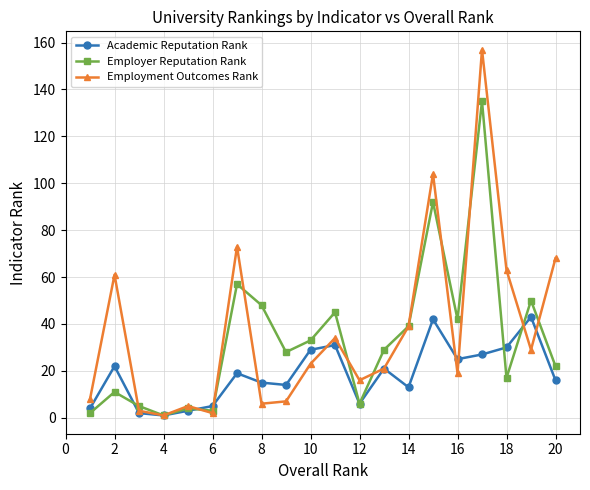

What are all the series names shown in the legend?

Academic Reputation Rank, Employer Reputation Rank, Employment Outcomes Rank